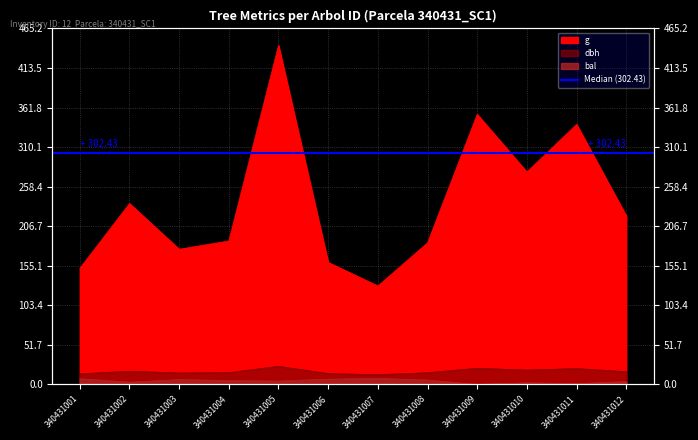

What is the difference between the maximum and minimum values in the dbh series?

10.9